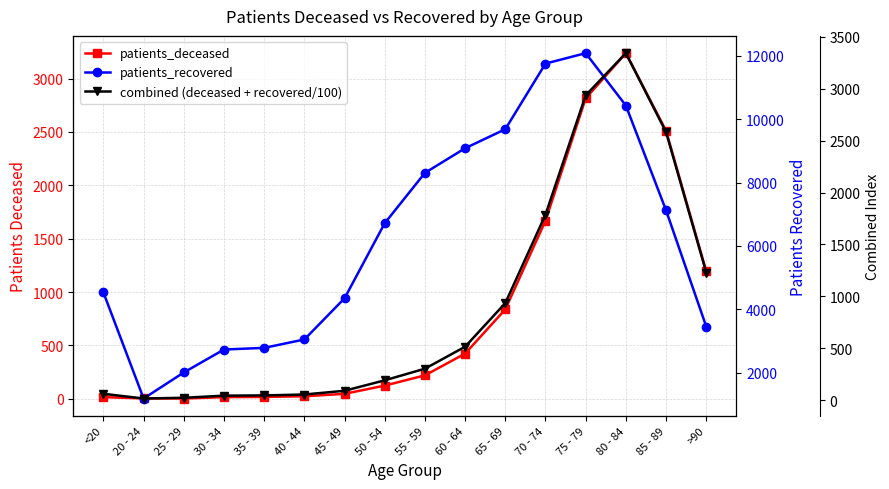

True or false: patients_deceased and combined (deceased + recovered/100) cross at least once.

False